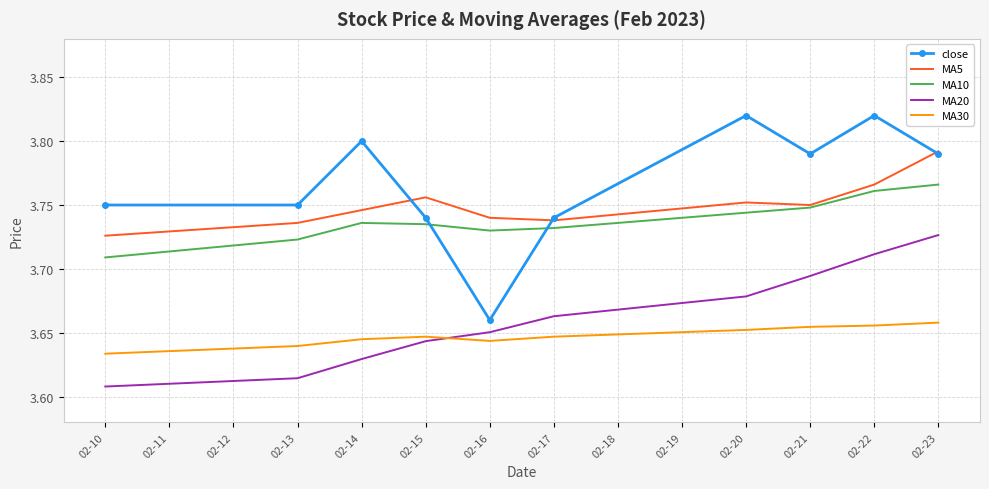

Which series has the widest spread of values?

close